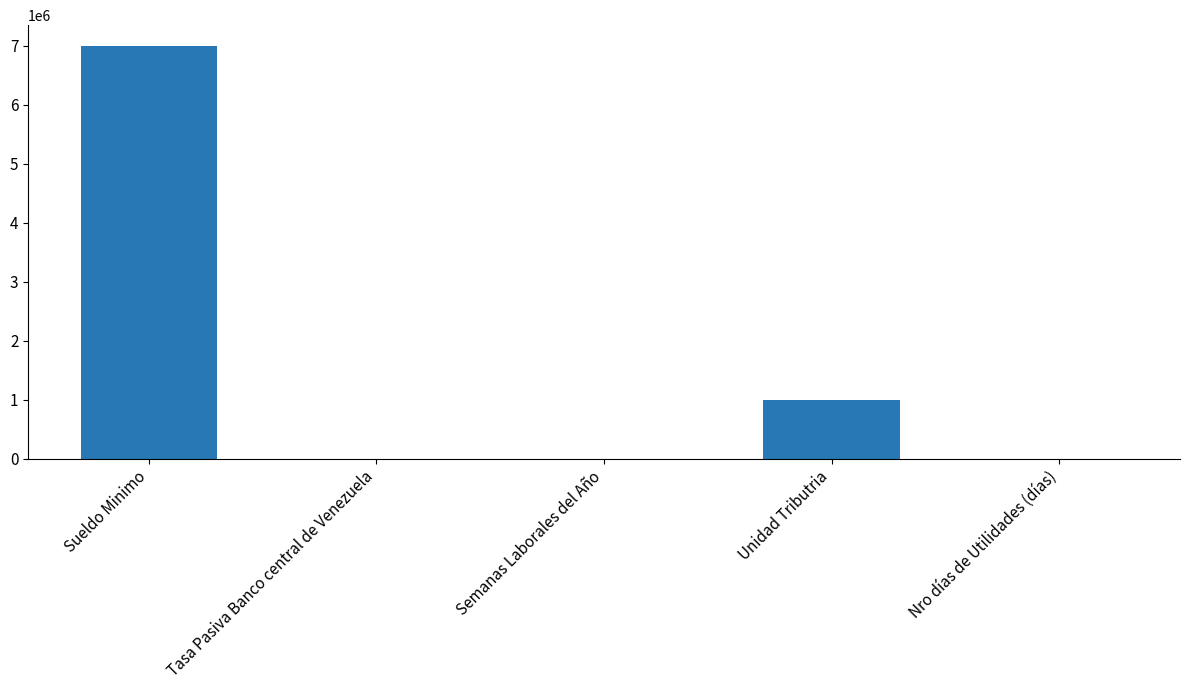

What is the maximum value shown in the chart?

7000000.0